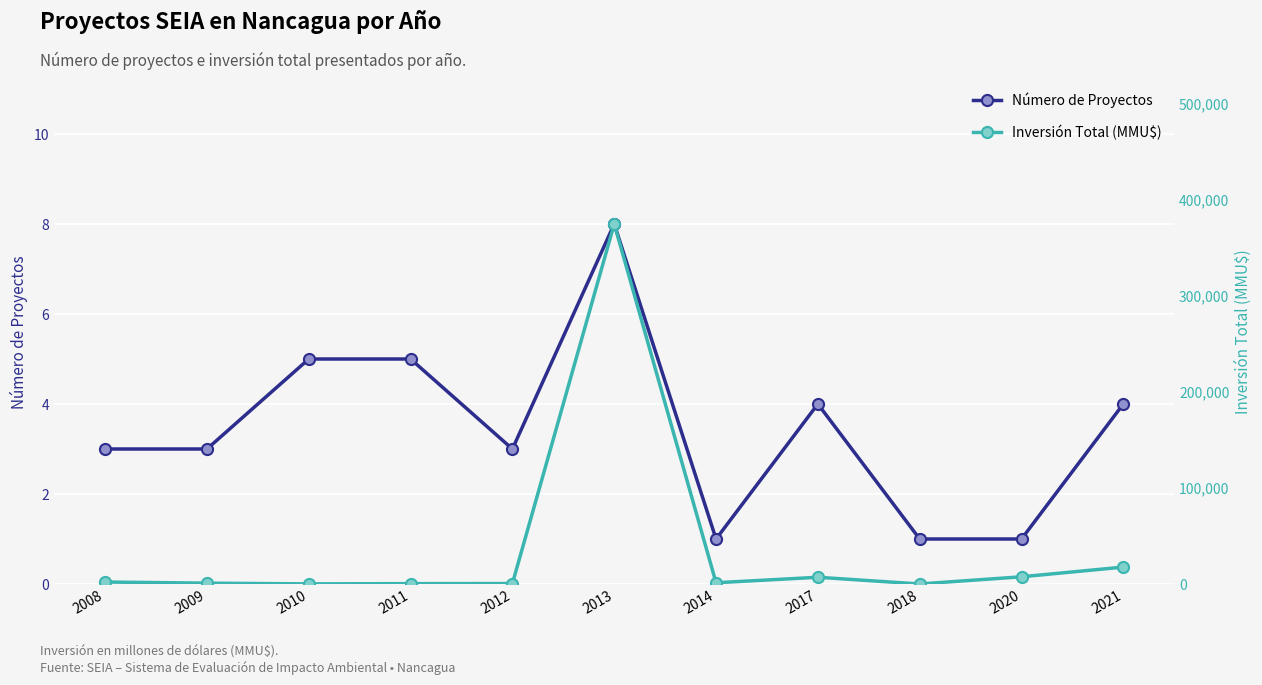

List the labels in order of Número de Proyectos value, smallest first.

2014, 2018, 2020, 2008, 2009, 2012, 2017, 2021, 2010, 2011, 2013